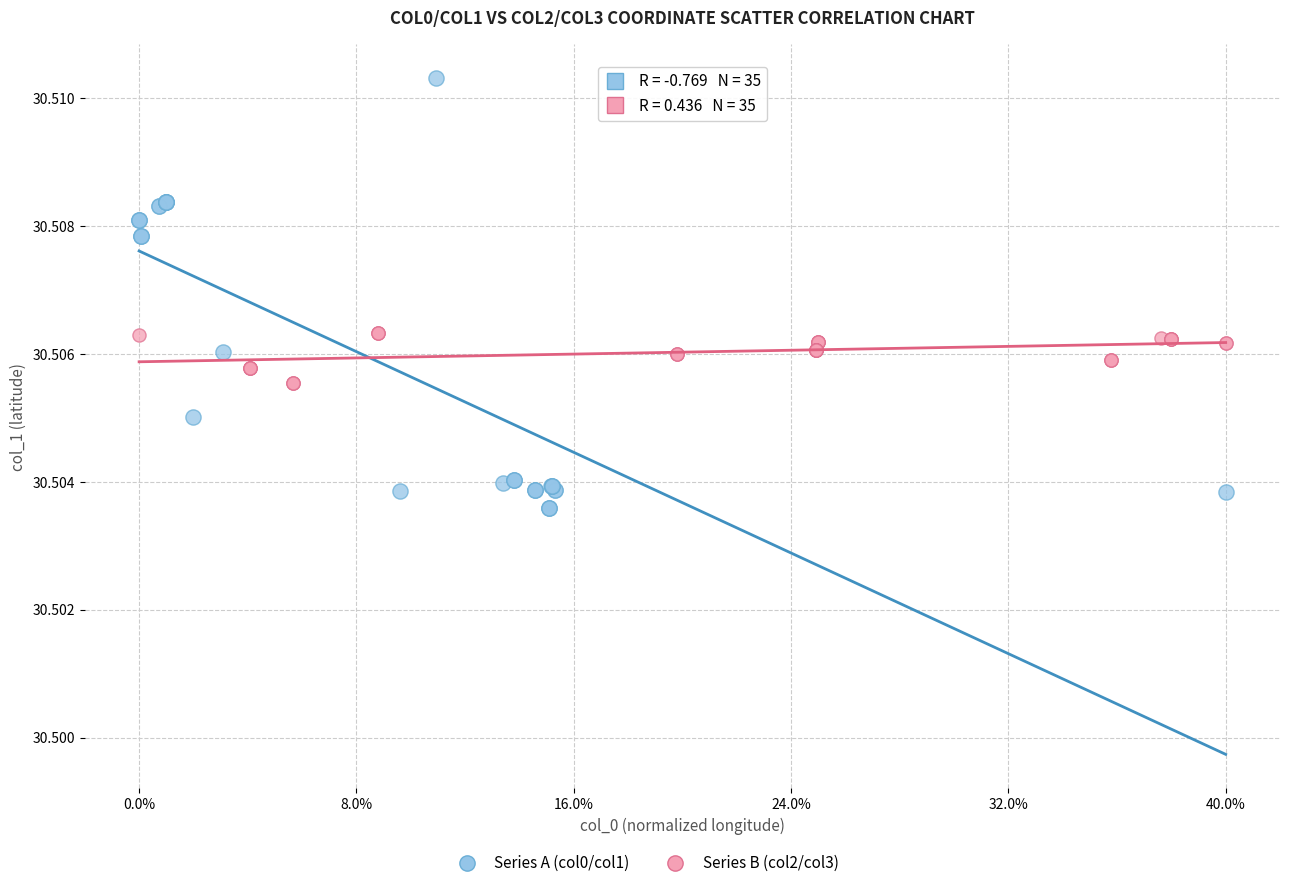

Which series reaches the maximum Y coordinate?

Series A (col0/col1)